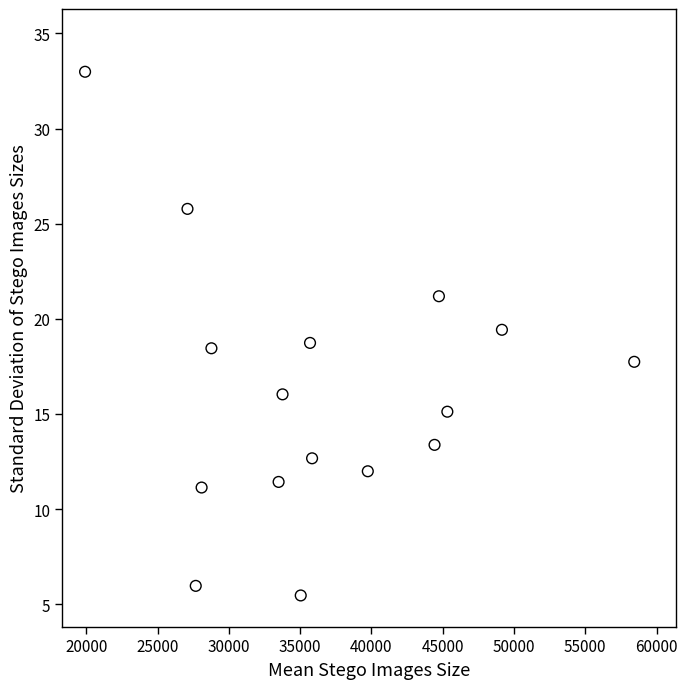

What is the range of X values (max minus min)?

38522.2